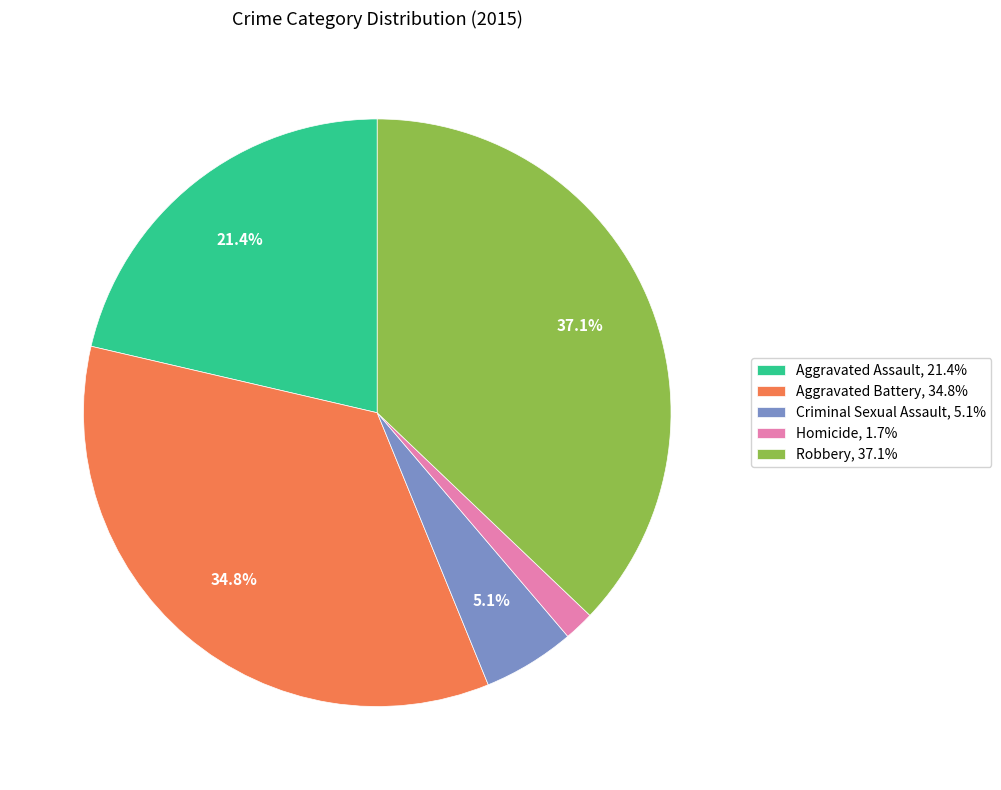

Does Aggravated Assault account for over 50% of the chart?

No